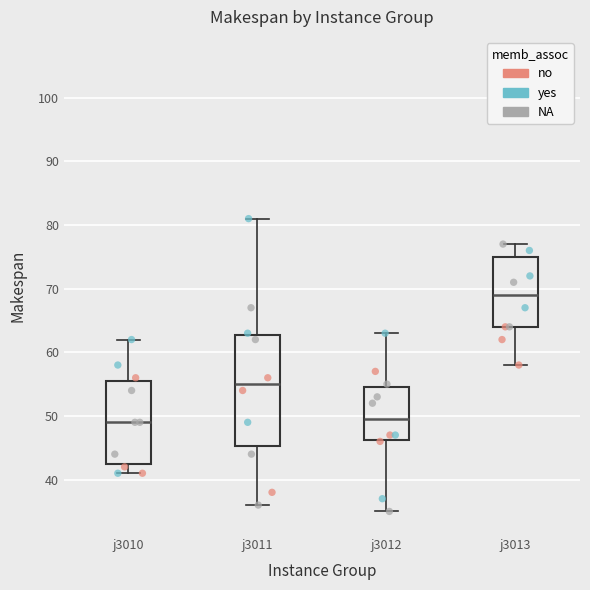

Comparing the boxes themselves (not the whiskers), which one is the tallest?

j3011